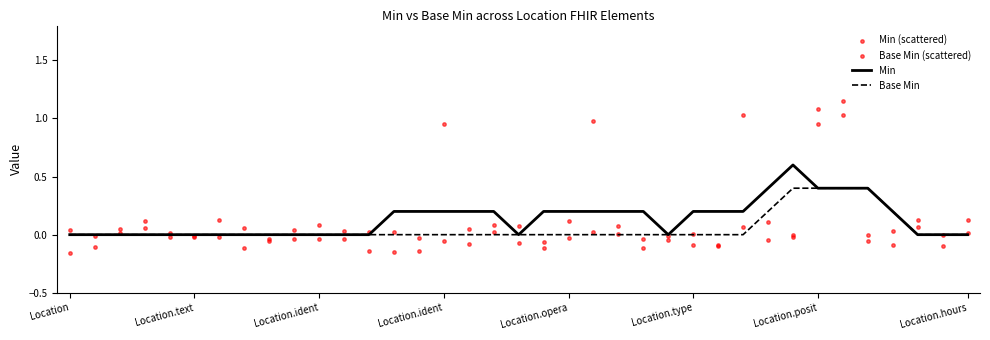

What is the total value across all series at Location.hours?

0.1